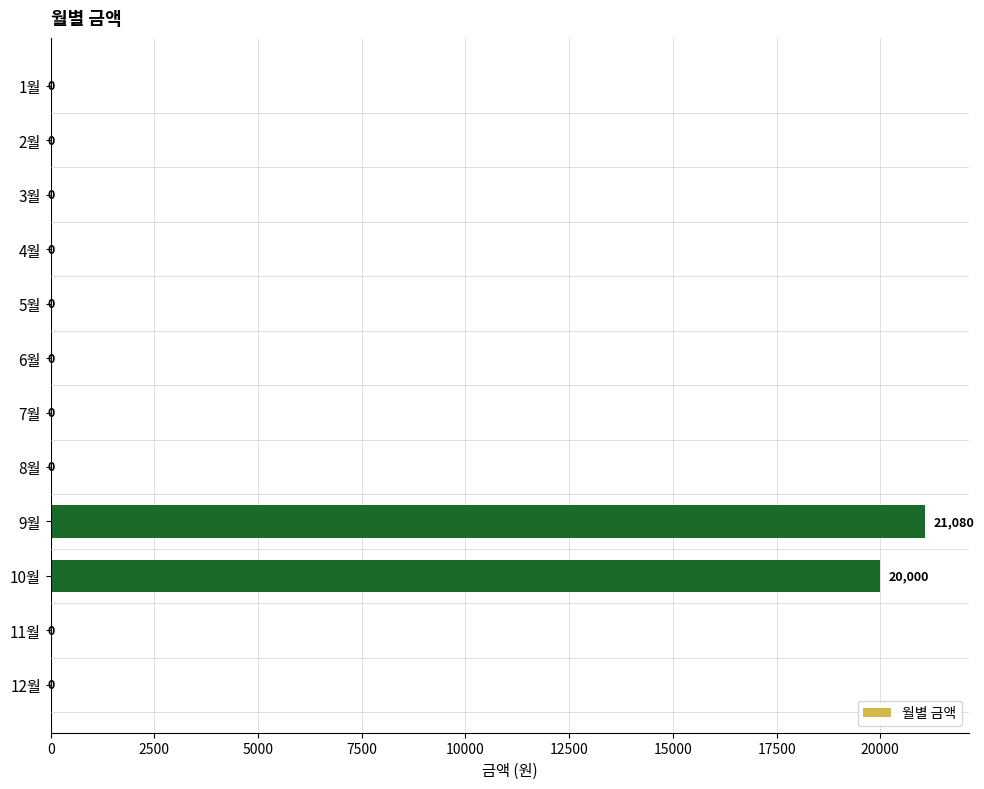

What is the sum of all values?

41080